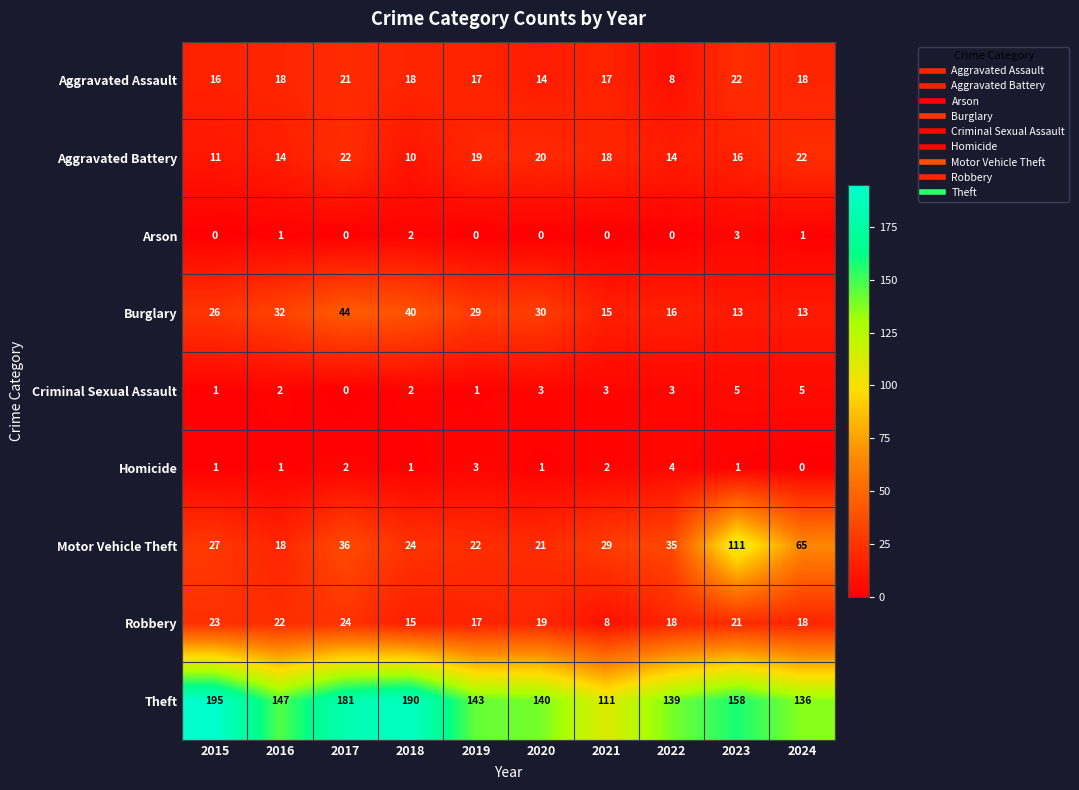

Which series changed the most between 2017 and 2024?

Theft